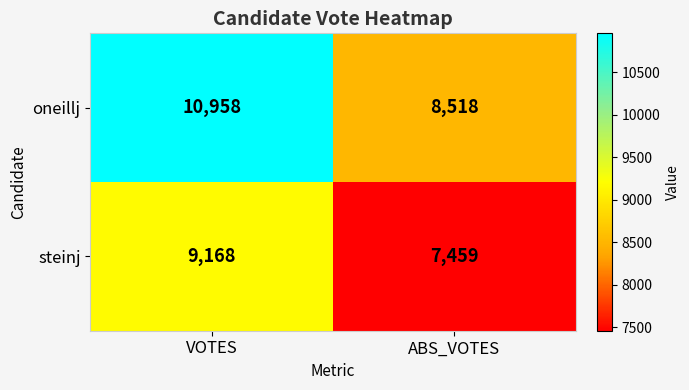

Where is steinj nearest to the value 8313?

ABS_VOTES